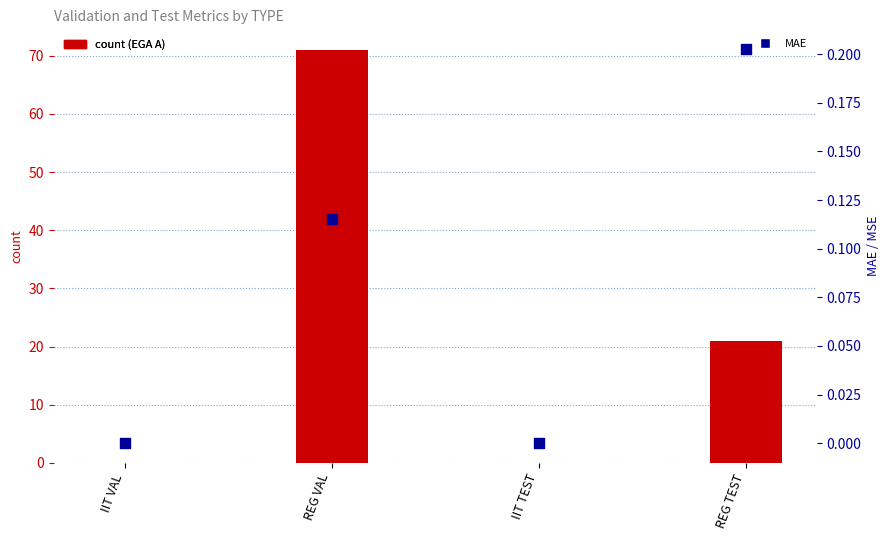

At how many categories does at least one series exceed 29?

1